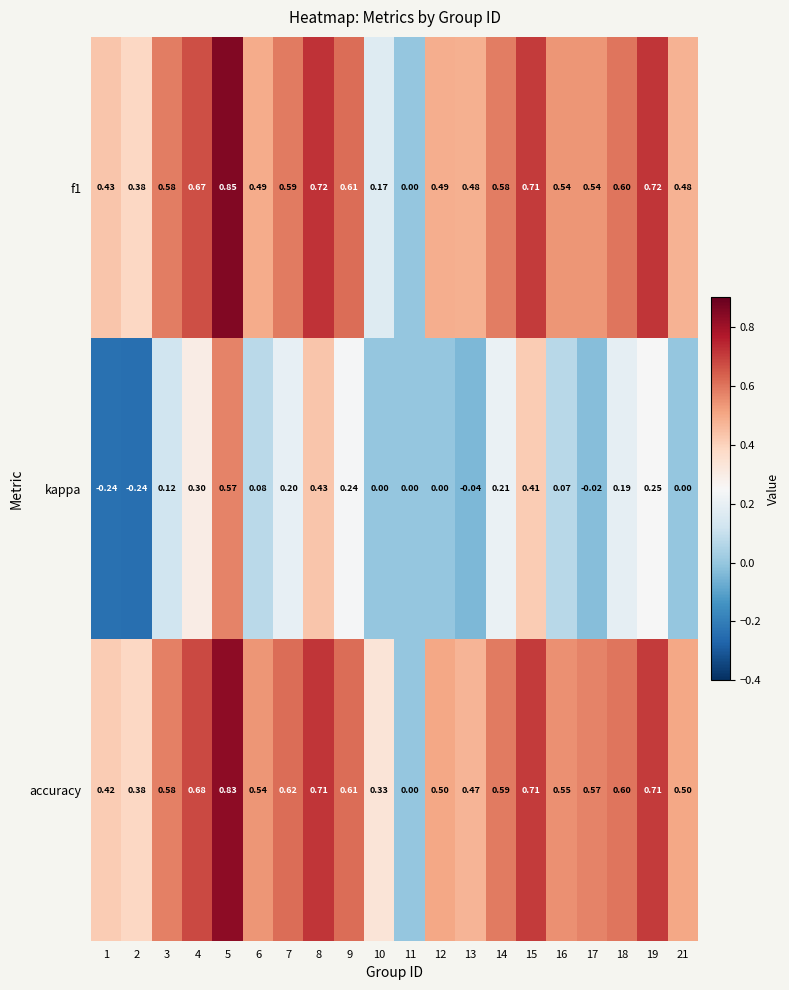

Is the value of kappa at 5 greater than the value of f1 at 6?

Yes